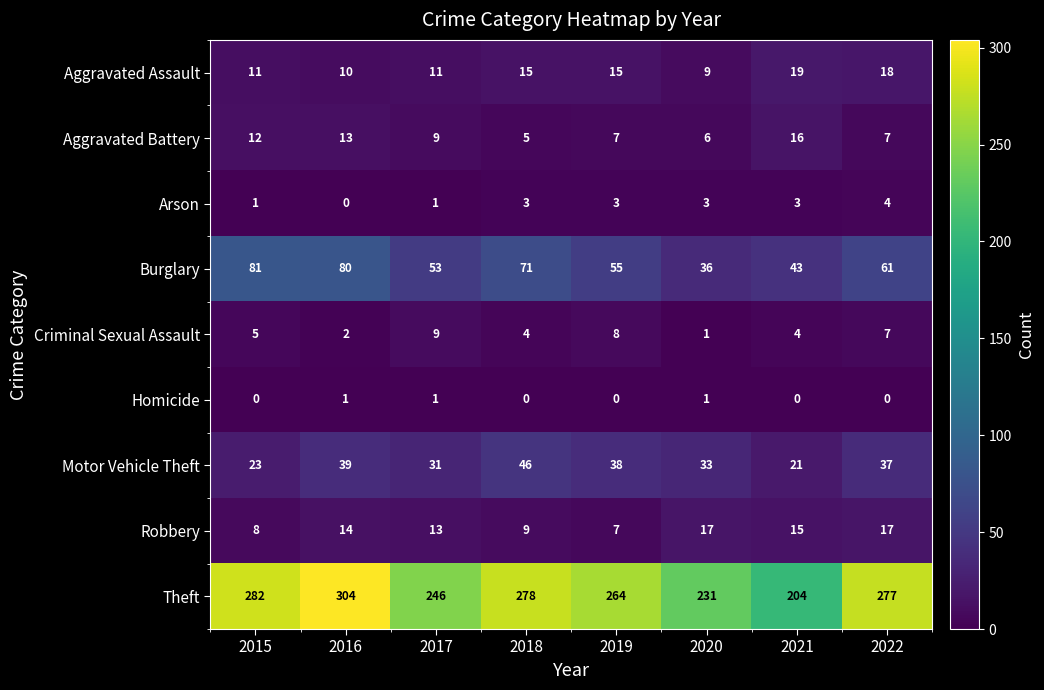

What is the total value across all series at 2016?

463